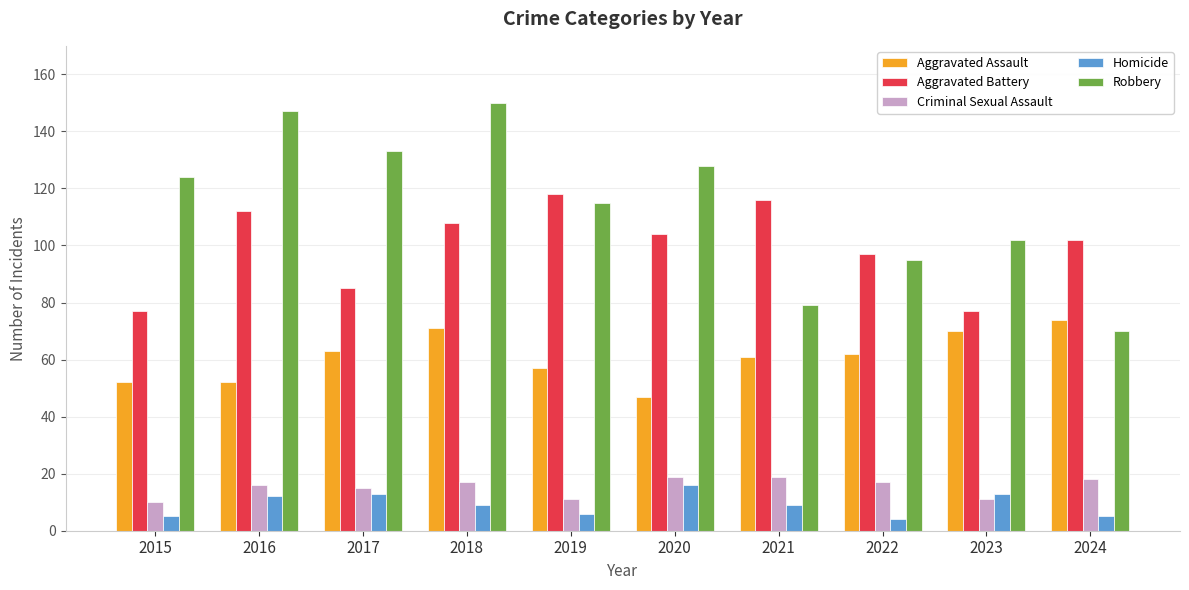

At 2018, list the series in order from smallest to largest.

Homicide, Criminal Sexual Assault, Aggravated Assault, Aggravated Battery, Robbery